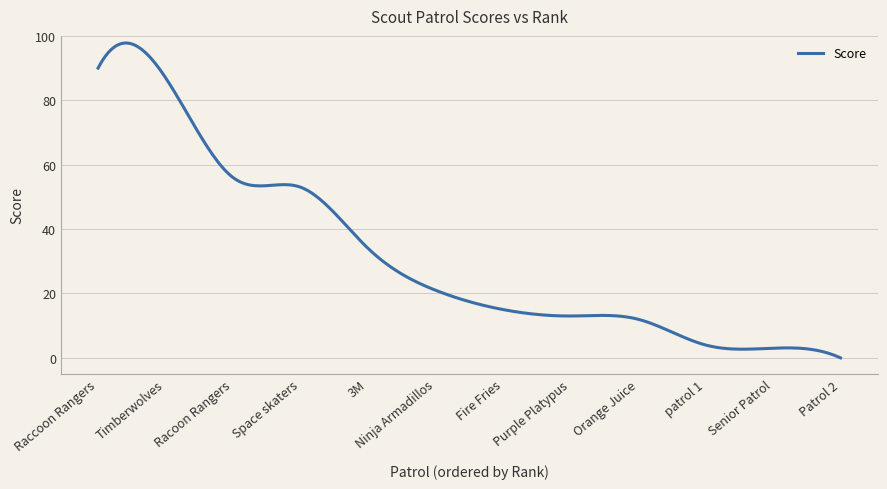

What is the difference between the maximum and minimum values?

97.8